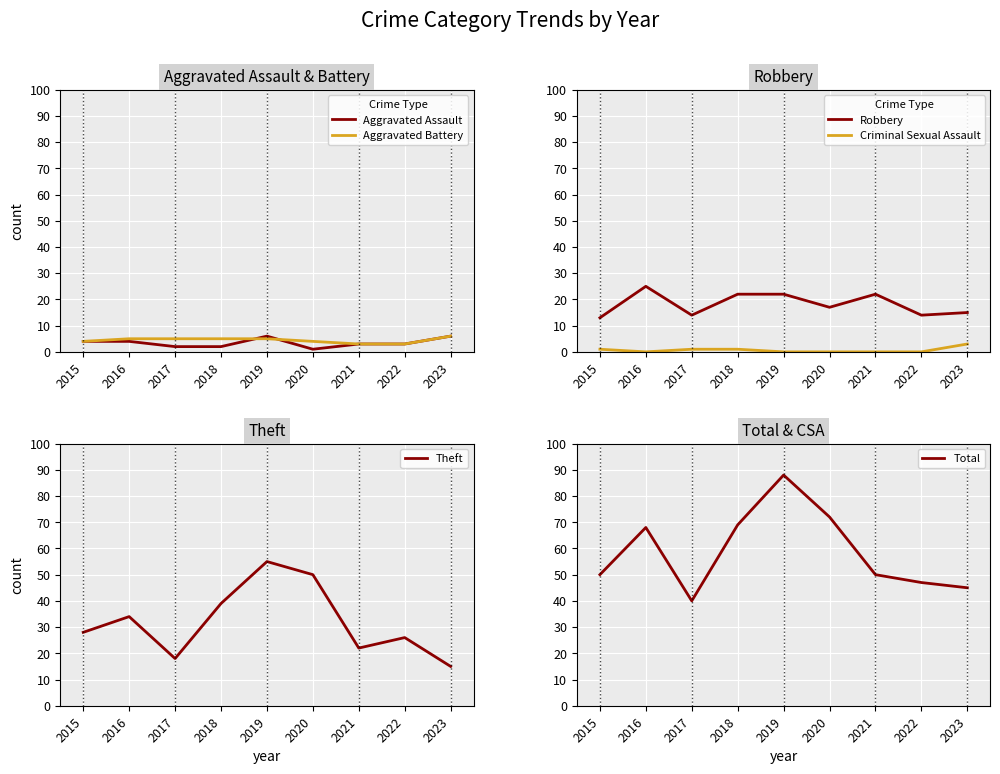

What are all the series names shown in the legend?

Aggravated Assault, Aggravated Battery, Robbery, Criminal Sexual Assault, Theft, Total